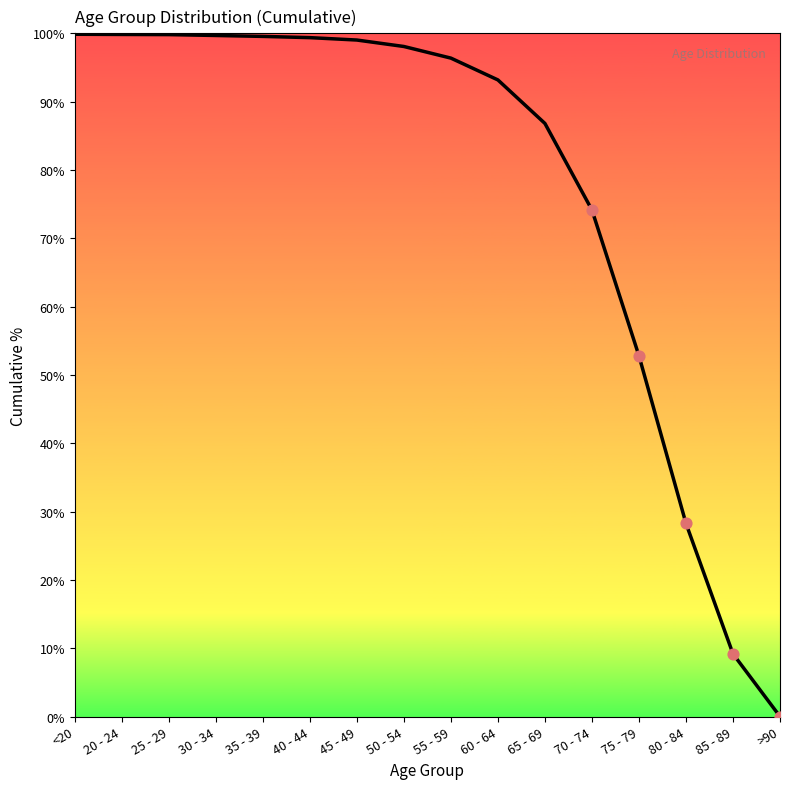

What is the change in value from 30 - 34 to 60 - 64?

-6.5